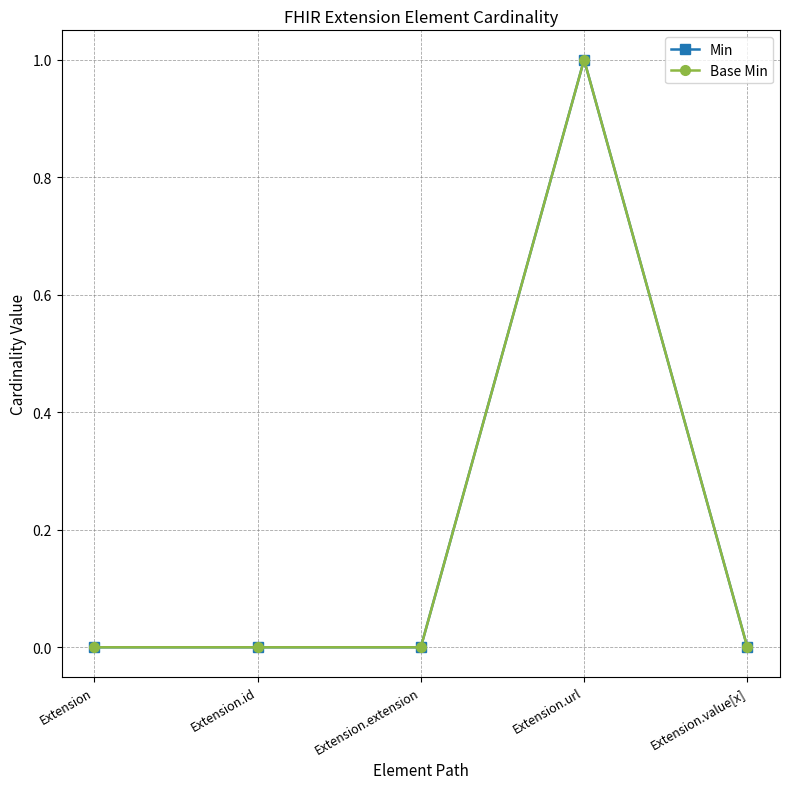

Does the chart have visible grid lines?

Yes